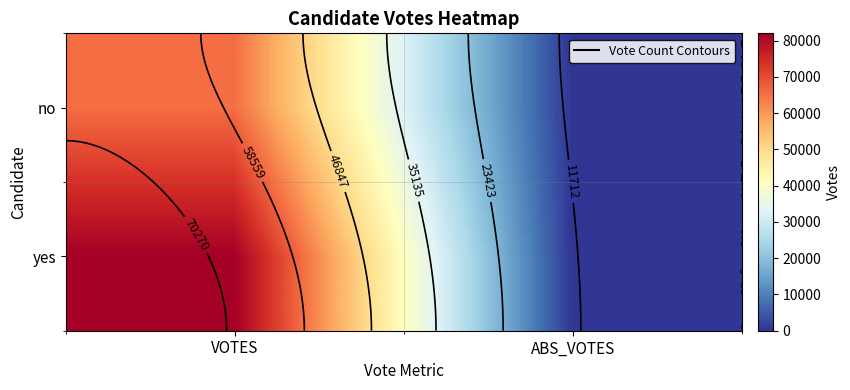

How many distinct data groups are displayed?

2